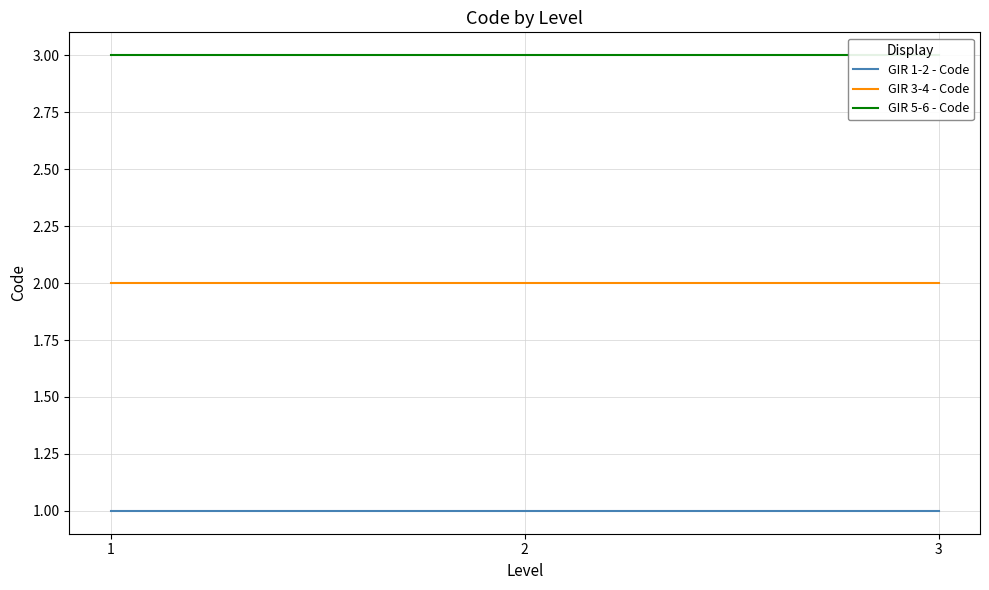

What is the difference between the highest and lowest values at 1?

2